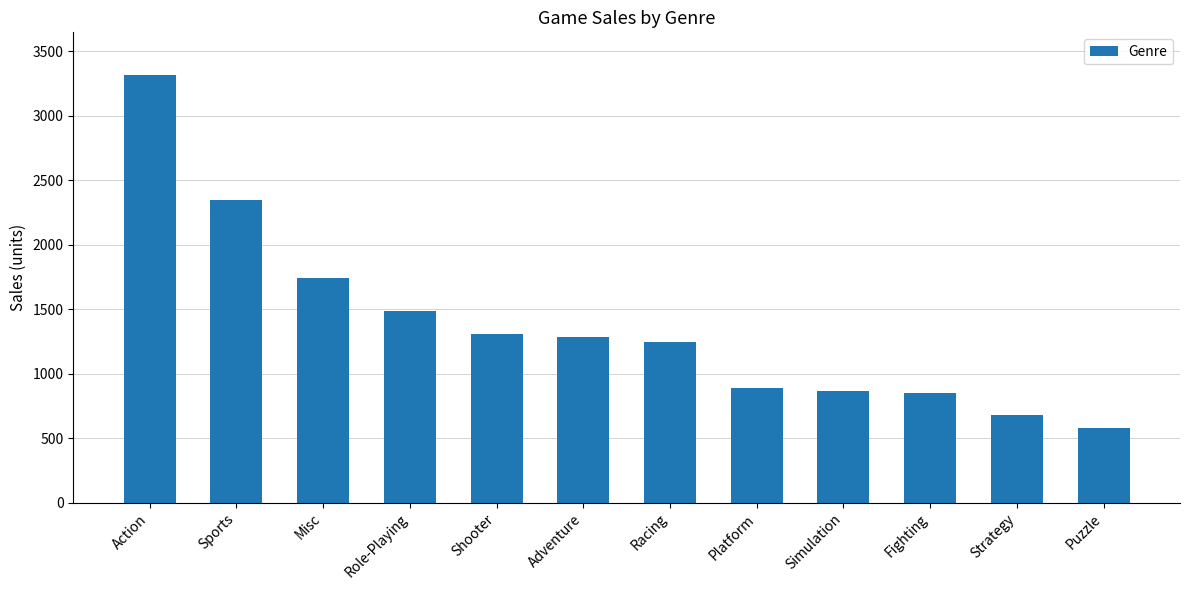

What position from the left is Strategy?

11